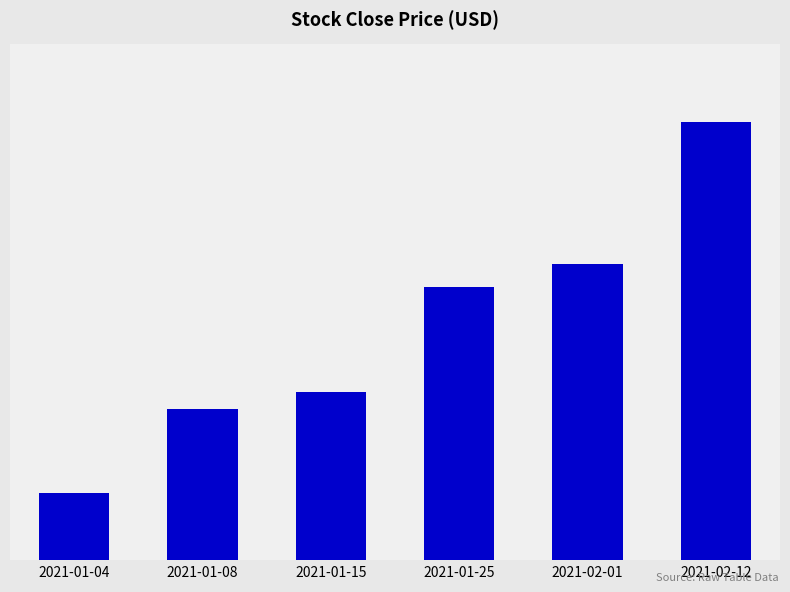

What is the value of the 5th bar from the left?

8.5